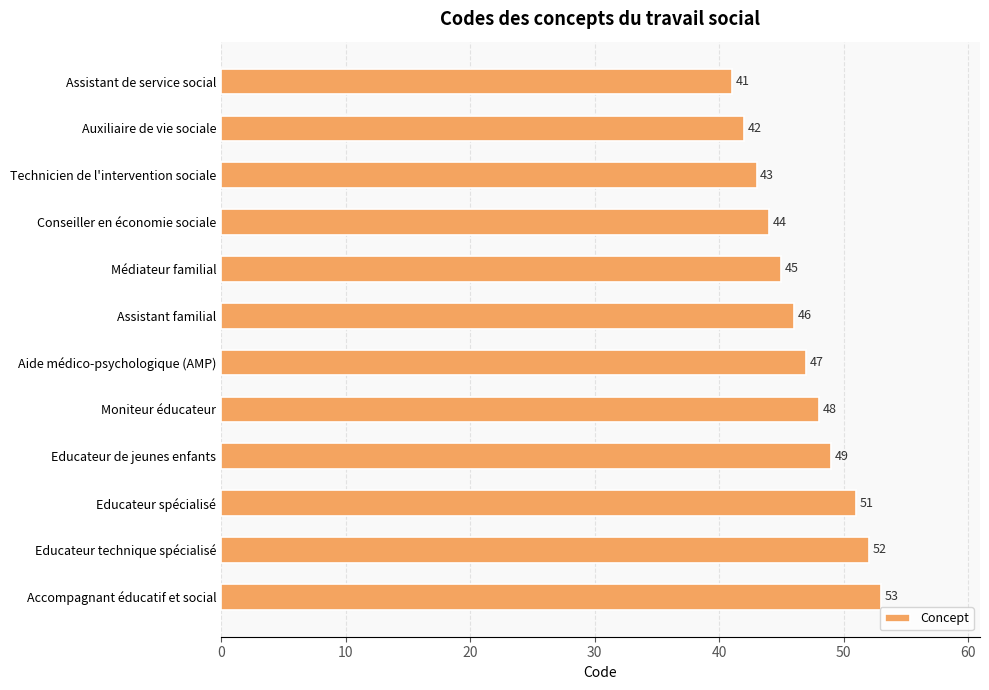

Does the chart contain any negative values?

No